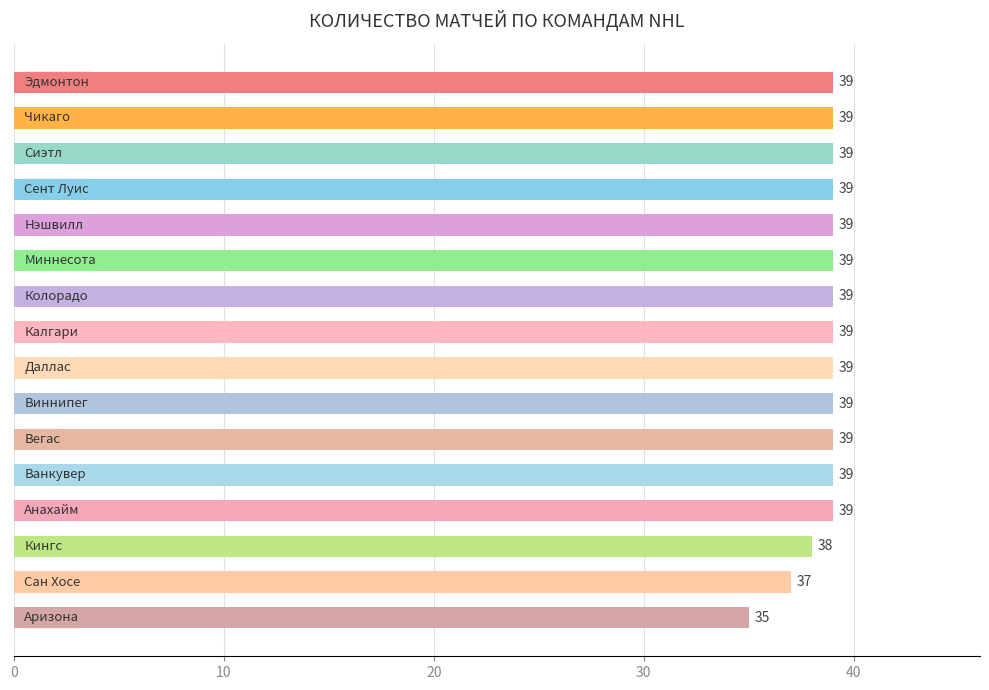

What is the greatest value displayed?

39